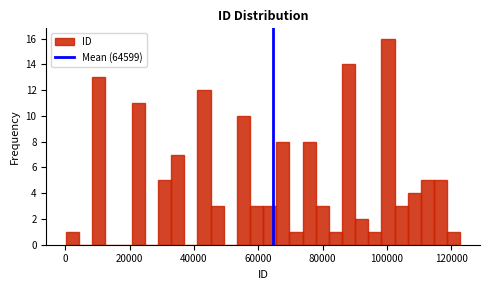

Around what value on the x-axis is the tallest bar? Give the approximate position of its centre, as read against the axis.

100000